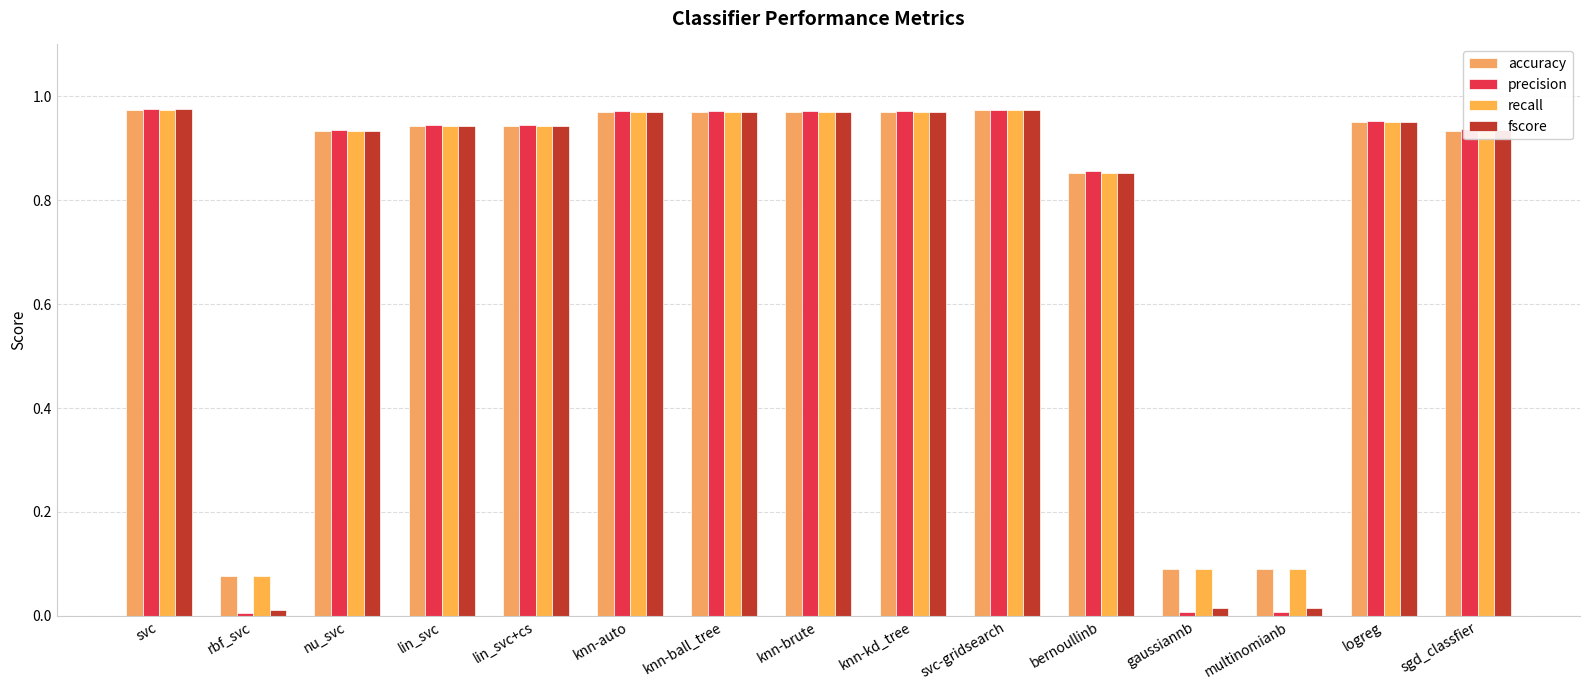

Which series changed the most between lin_svc and bernoullinb?

accuracy